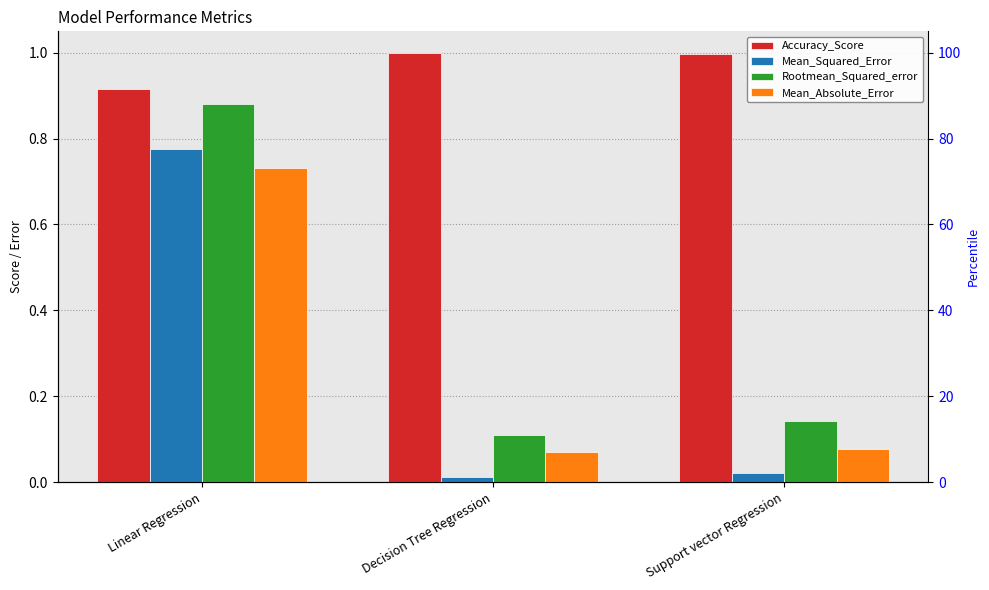

At which category does the chart reach its minimum across all series?

Decision Tree Regression